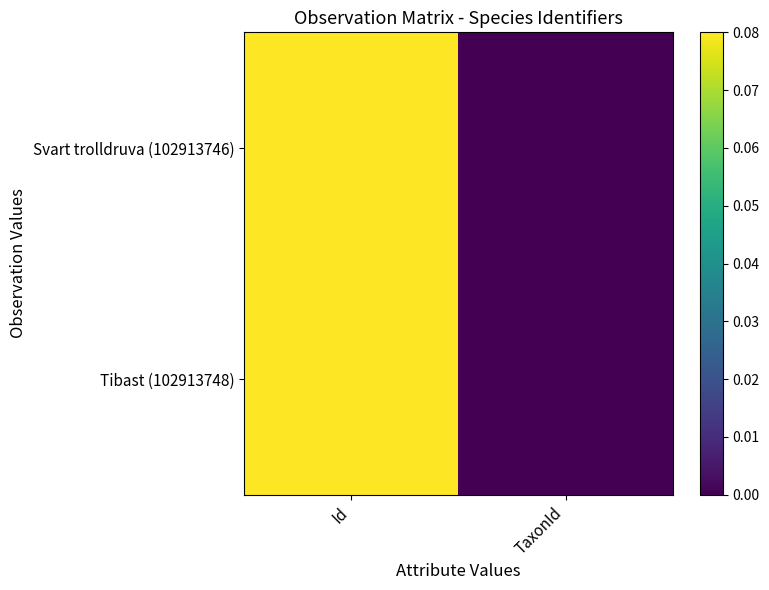

Rank the series by their average value, from highest to lowest.

Svart trolldruva (102913746), Tibast (102913748)